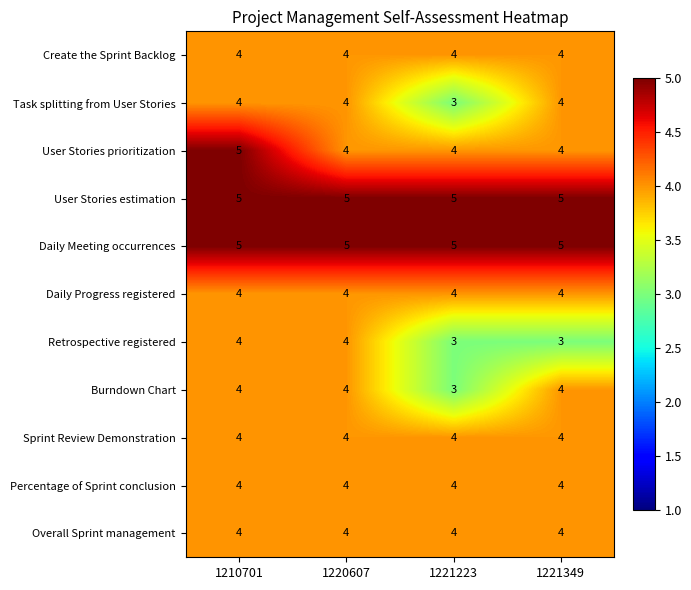

What is the total value across all series at 1210701?

47